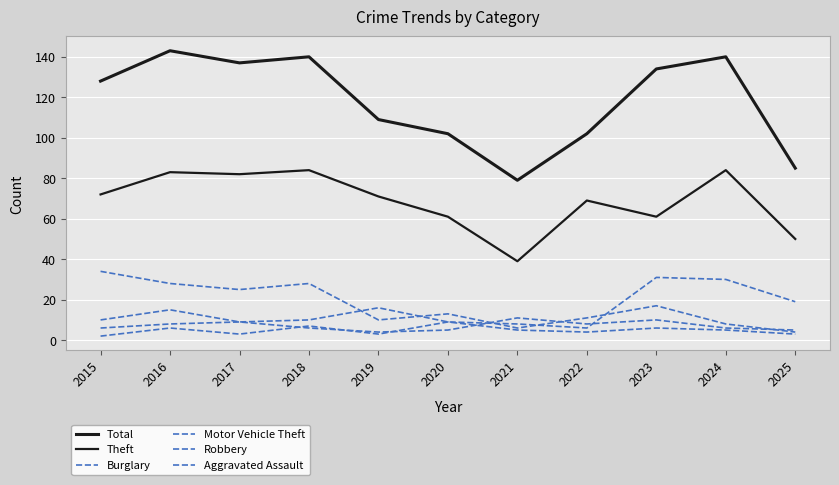

Does the chart display data point markers on the line(s)?

No